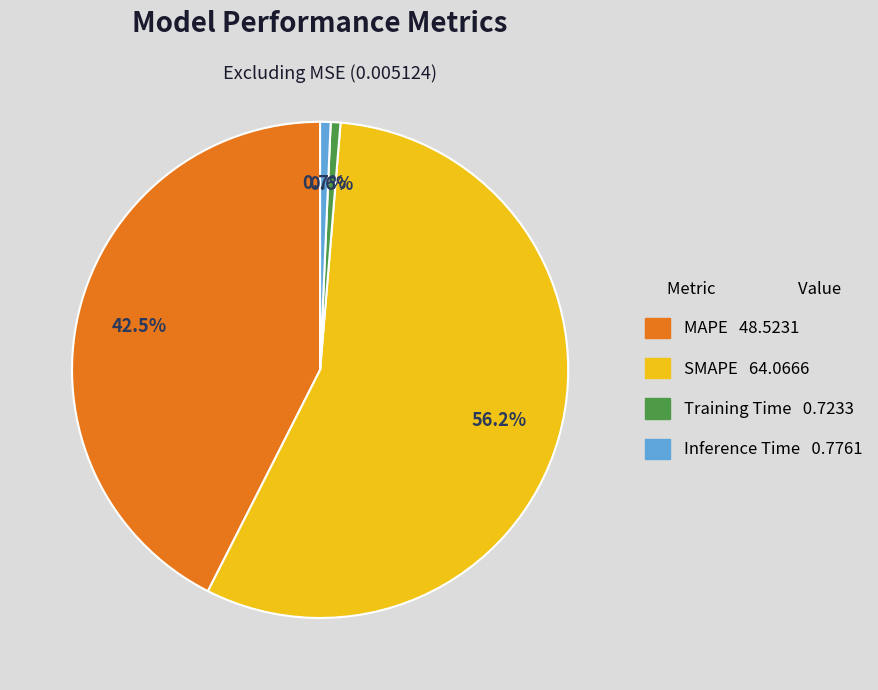

Is it true that Inference Time is 13% of the pie?

False